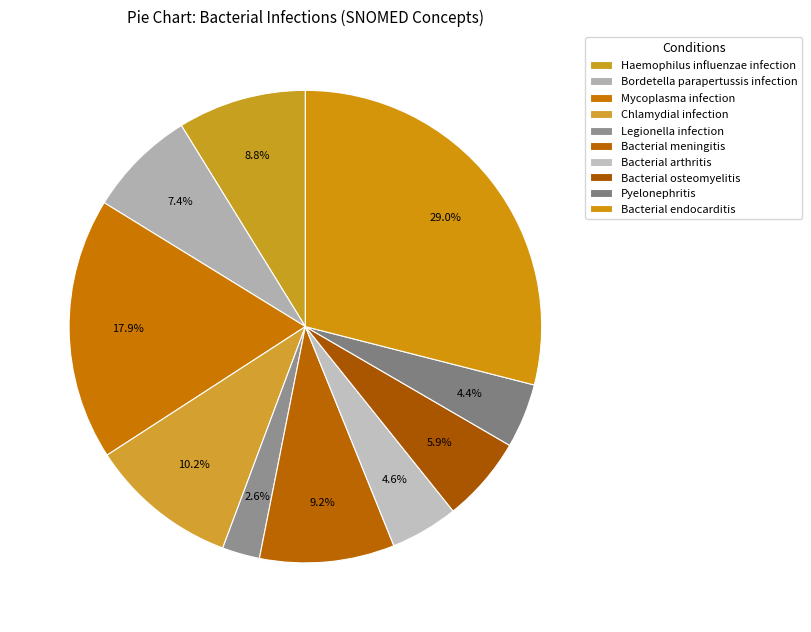

Which category has the biggest portion of the pie?

Bacterial endocarditis